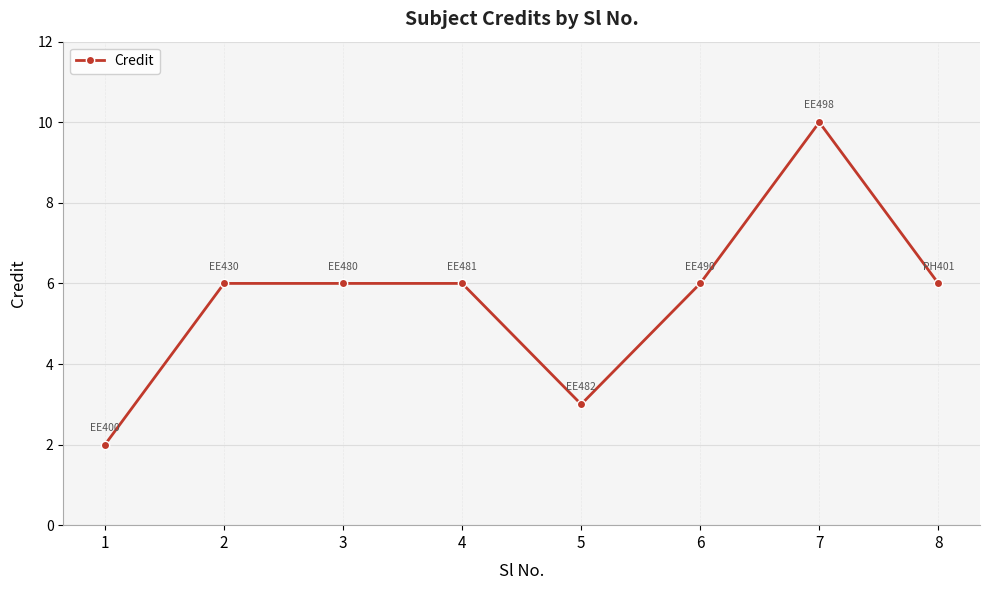

Read the value at 2.

6